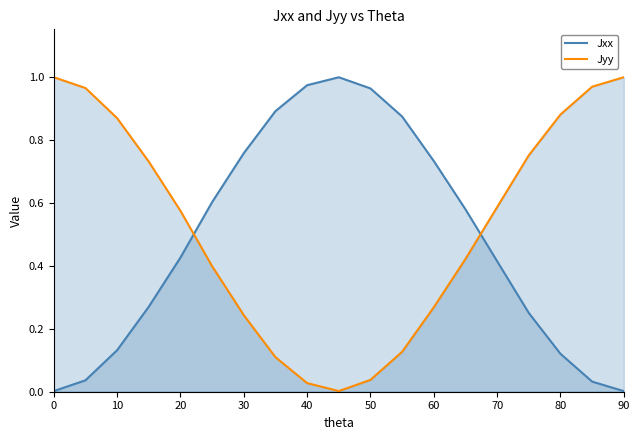

The Jxx series shows 0.2 at 10. True or false?

False